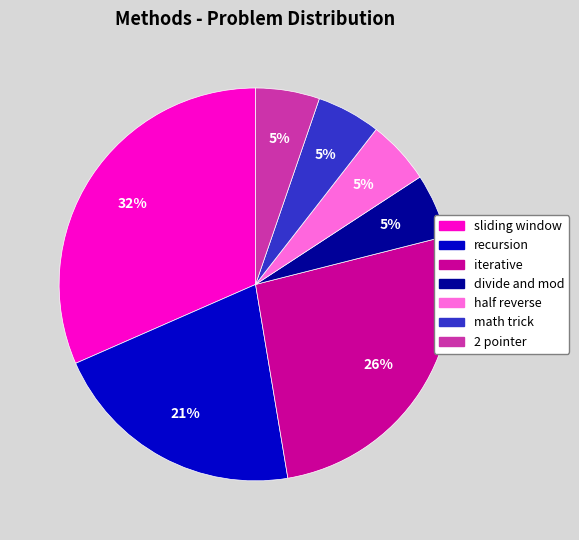

The recursion slice represents 21% of the pie. True or false?

True